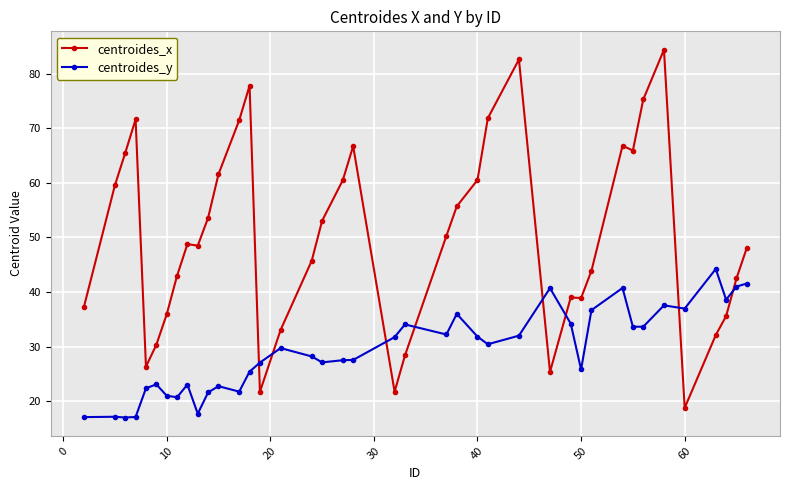

What is the difference between the maximum and minimum values in the centroides_y series?

27.2